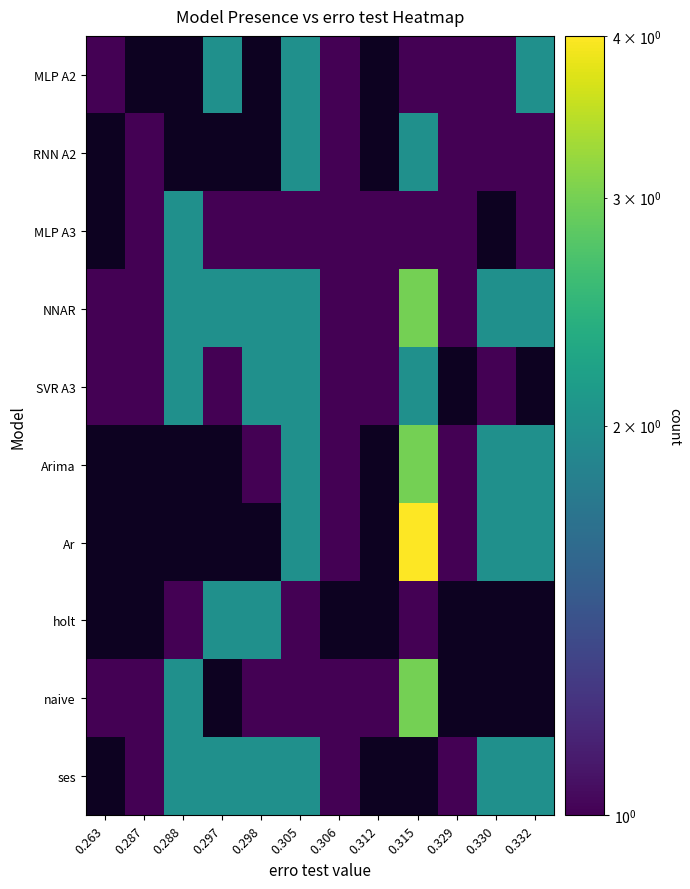

What value does the NNAR series have at 0.263?

1.0